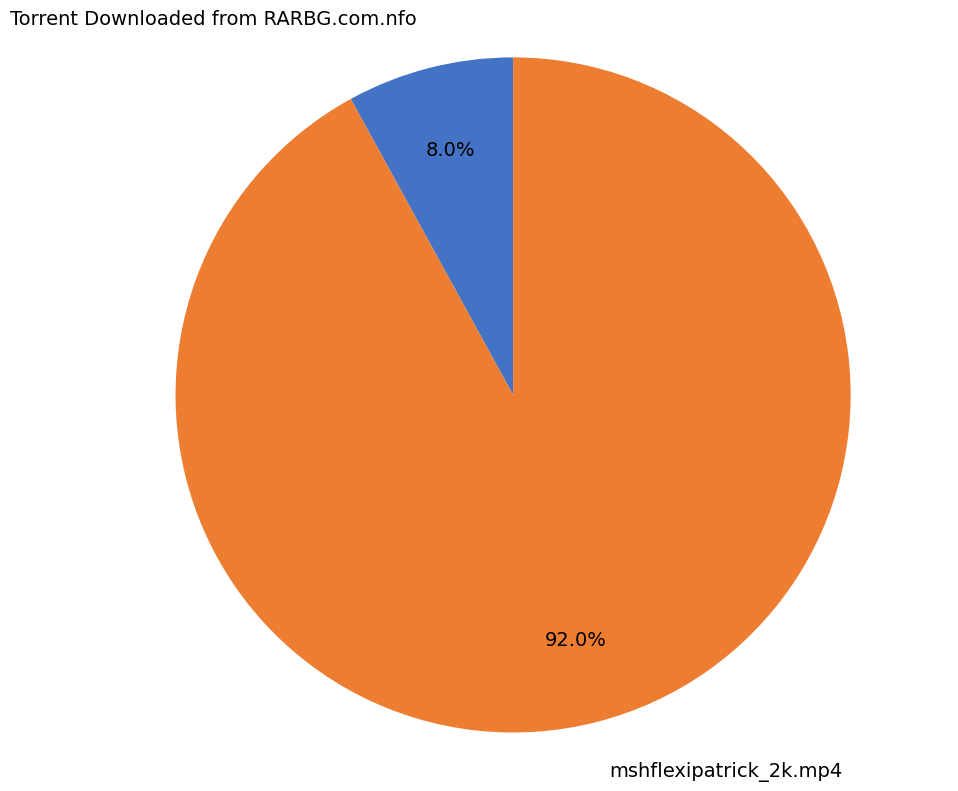

How many slices are in this pie chart?

2